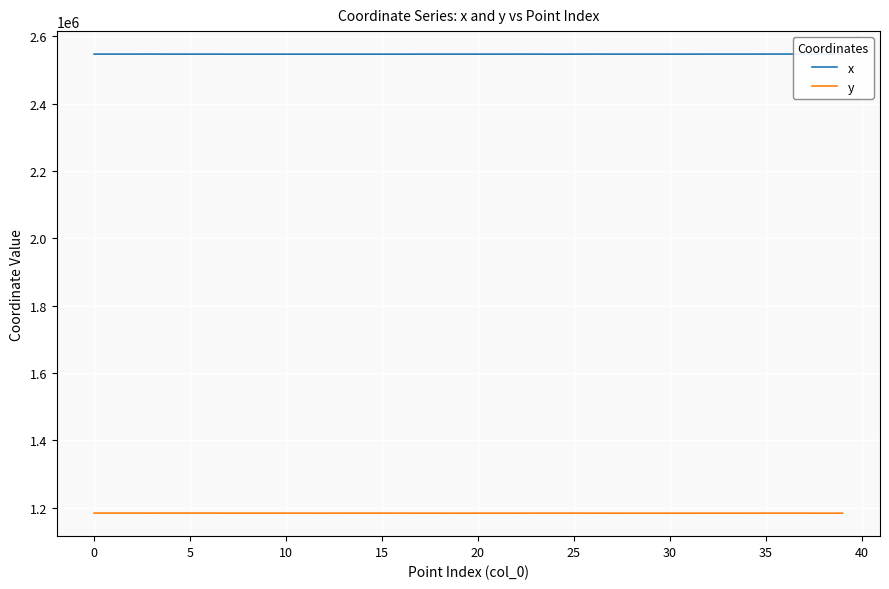

What is the sum of the x values at 19 and 35?

5093942.8